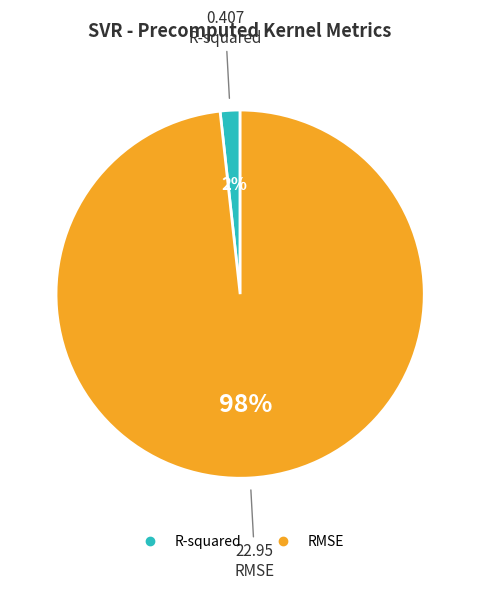

What is the largest slice in the pie chart?

RMSE